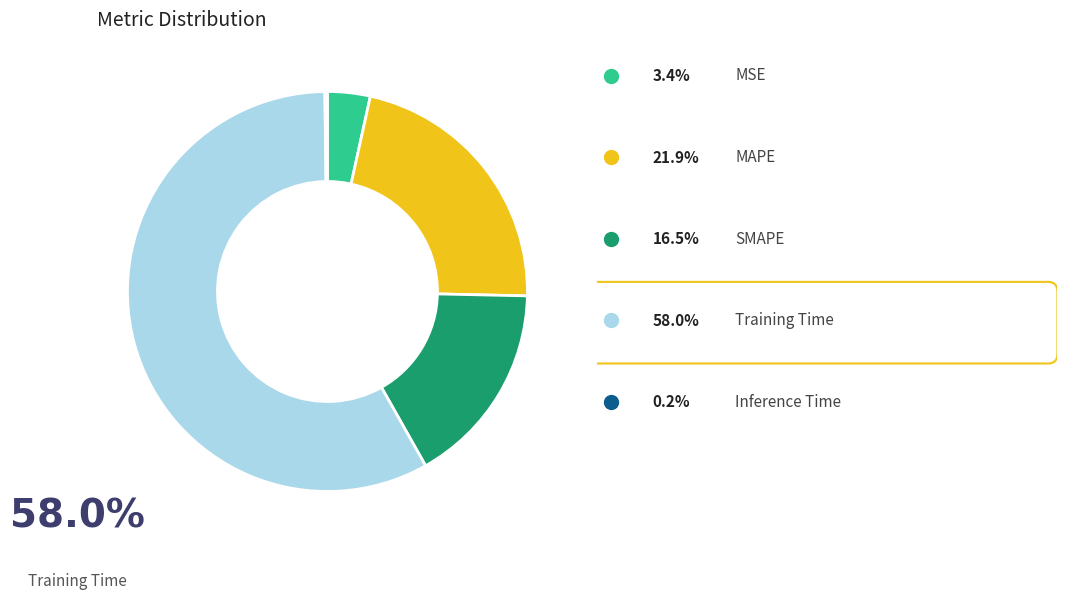

Is there any slice that represents more than half of the pie?

Yes